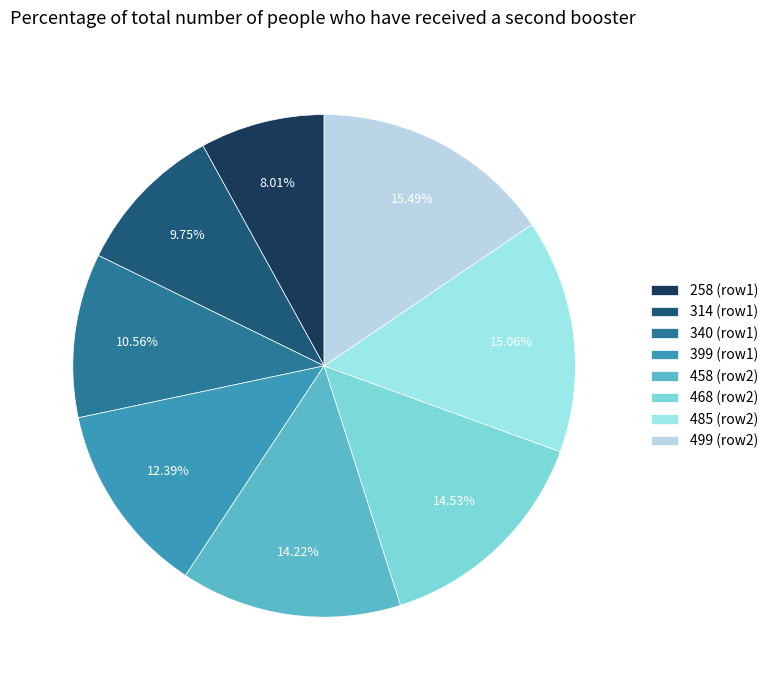

Is 314 the majority of the pie?

No